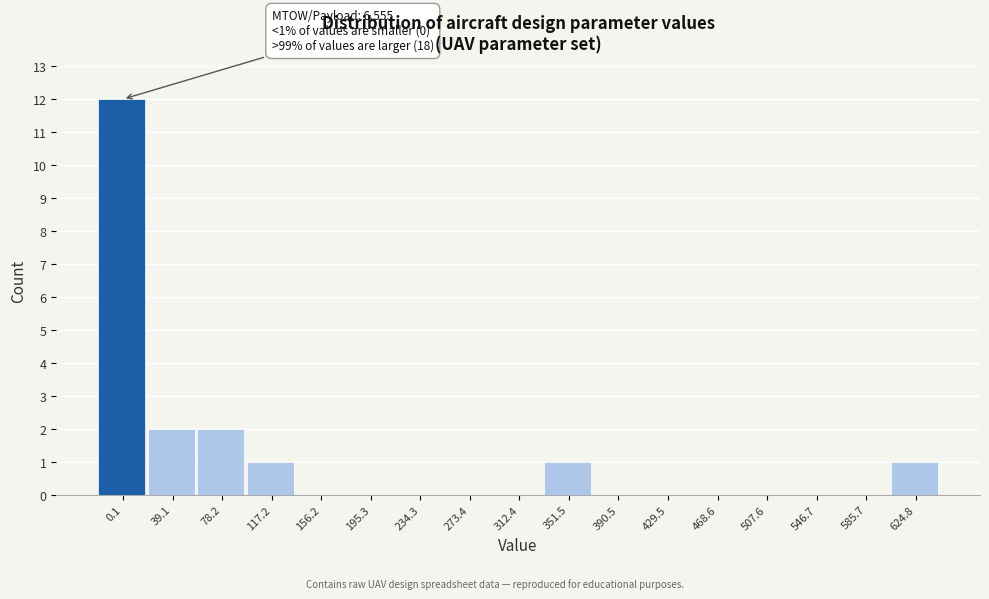

Reading left to right, extract all data points from this chart.

0.1=12	39.1=2	78.2=2	117.2=1	156.2=0	195.3=0	234.3=0	273.4=0	312.4=0	351.5=1	390.5=0	429.5=0	468.6=0	507.6=0	546.7=0	585.7=0	624.8=1